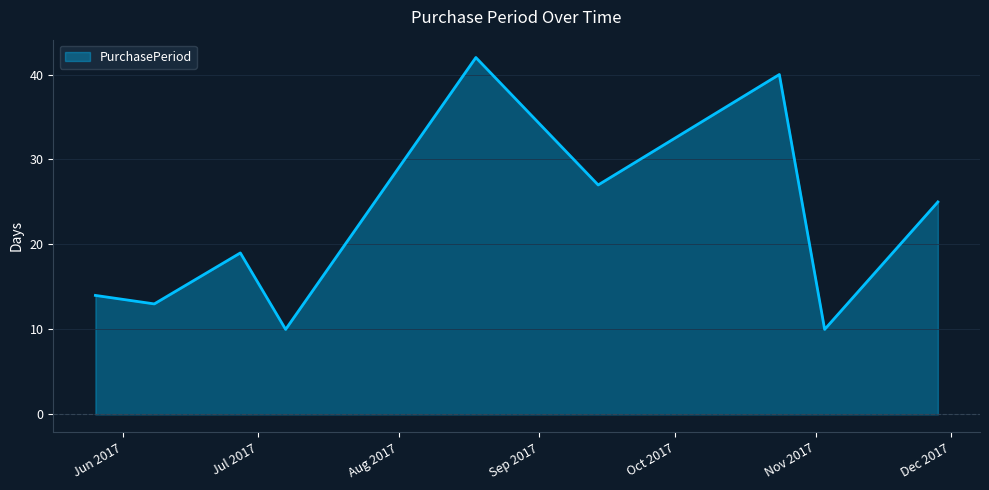

What is the smallest value displayed?

10